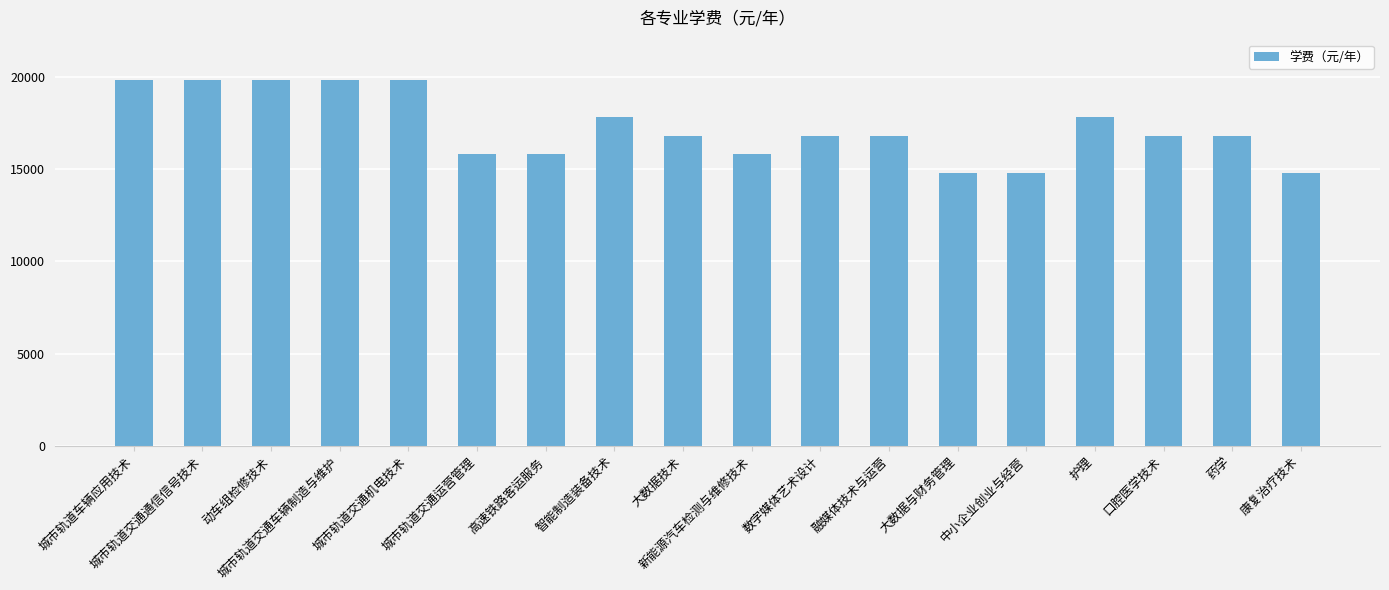

What position from the left is 中小企业创业与经营?

14